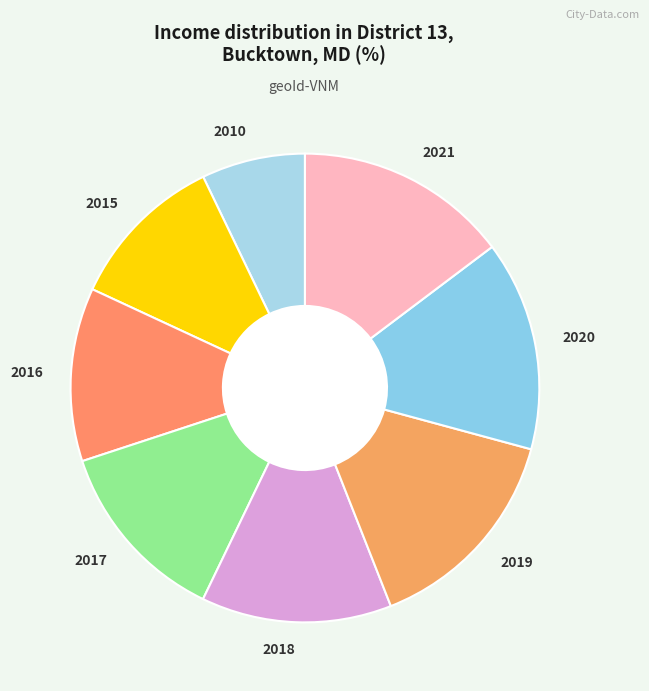

Does 2010 represent more than half of the total?

No